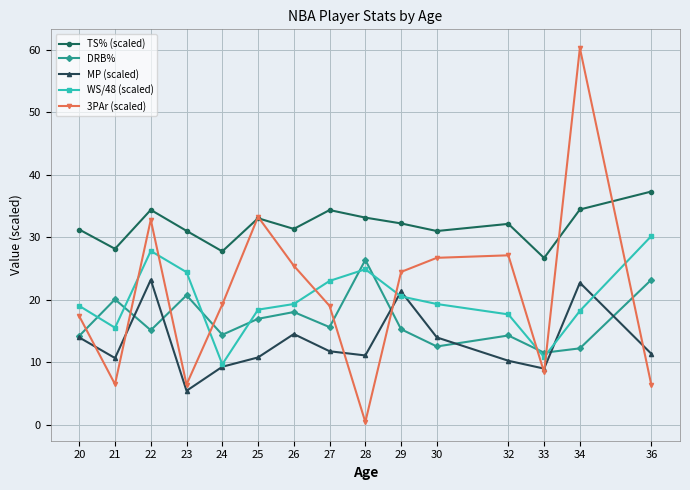

What is the sum of the 3PAr (scaled) values at 28 and 27?

19.4